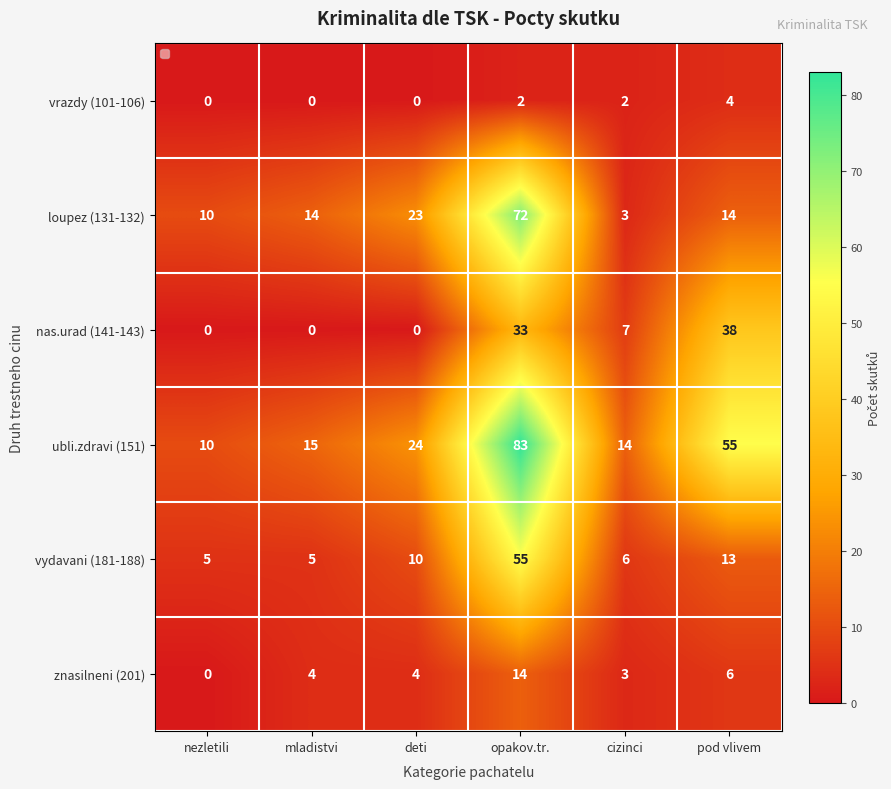

Count the nas.urad (141-143) values in the range 0 to 33.

5